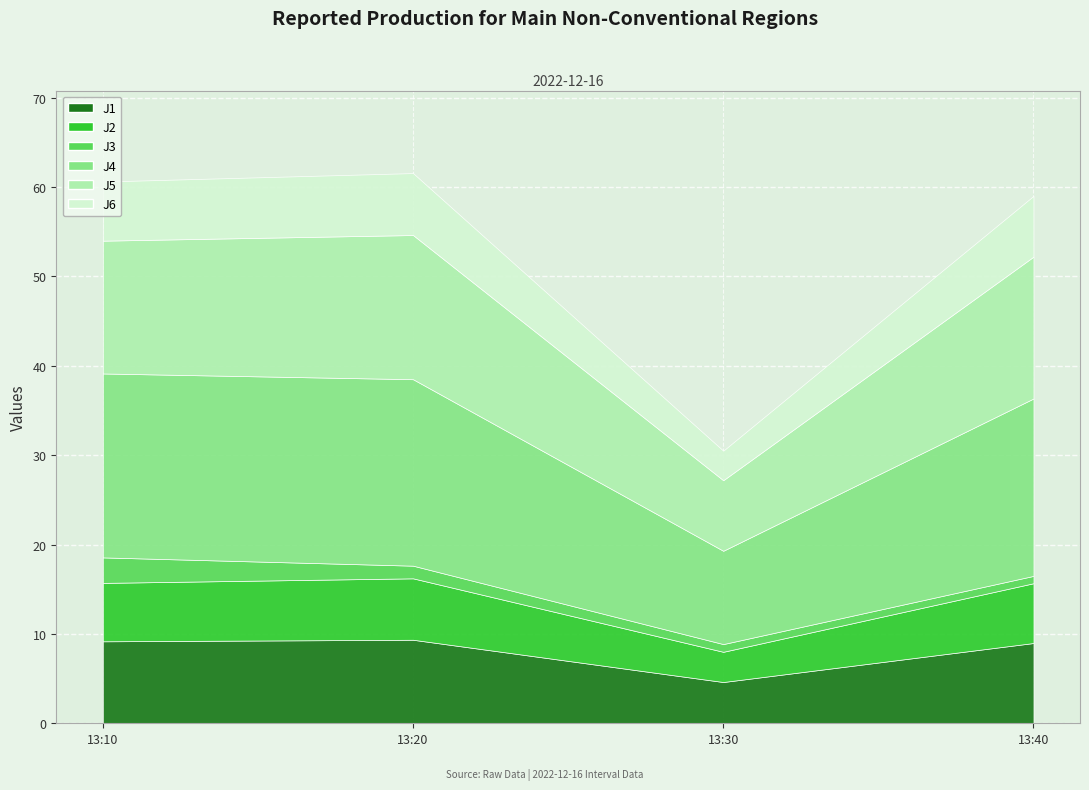

How many interior local peaks does the J6 series have?

1